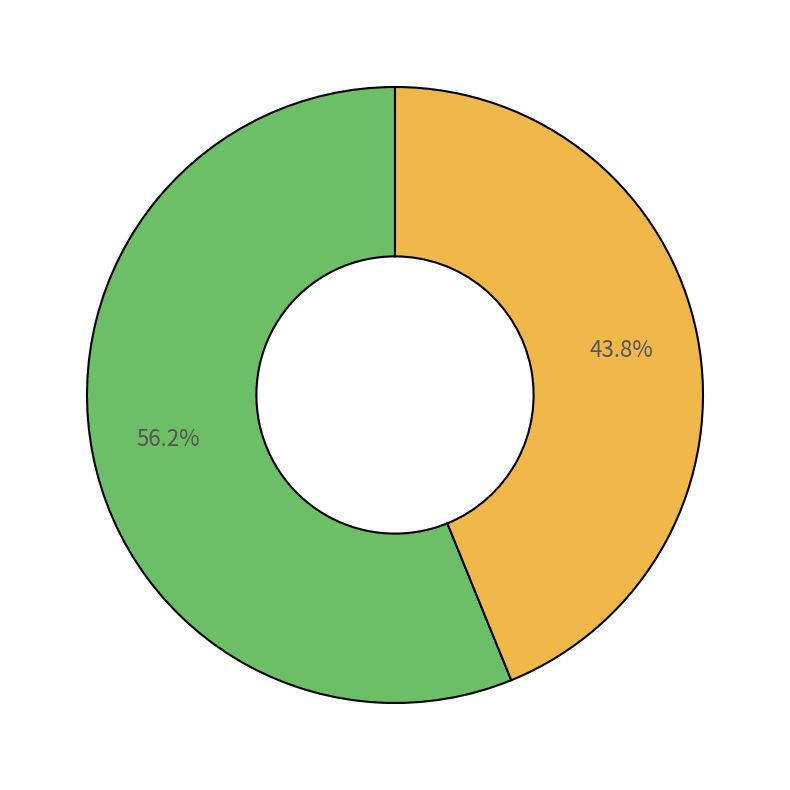

Is there any slice that represents more than half of the pie?

Yes